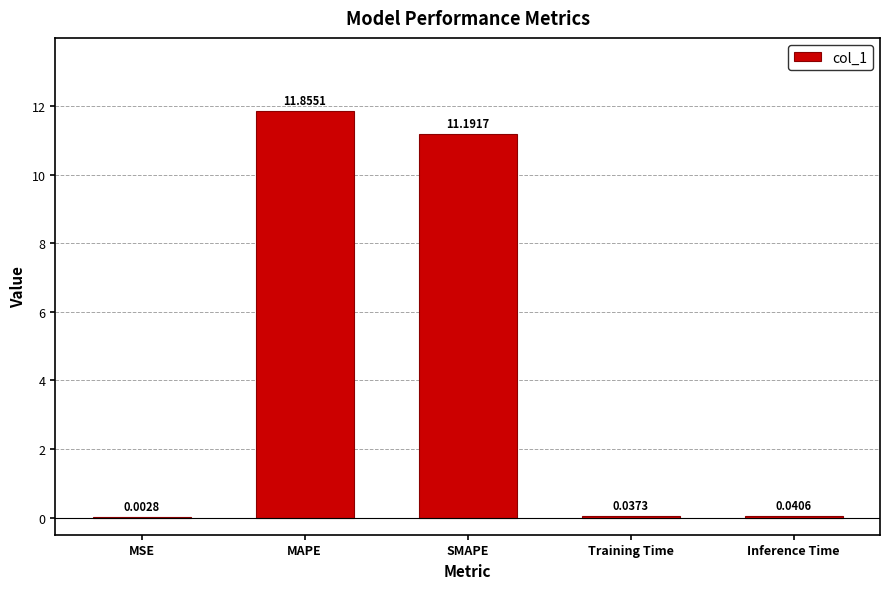

What is the sum of all values?

23.1